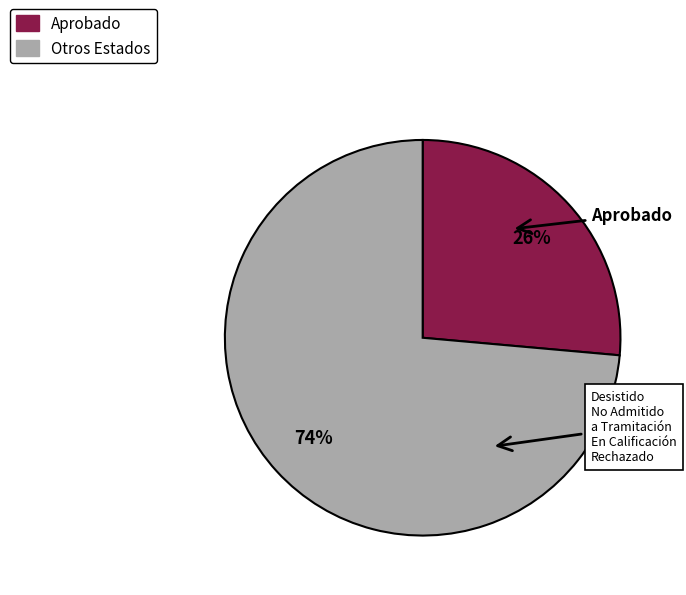

How many segments does this pie chart have?

2